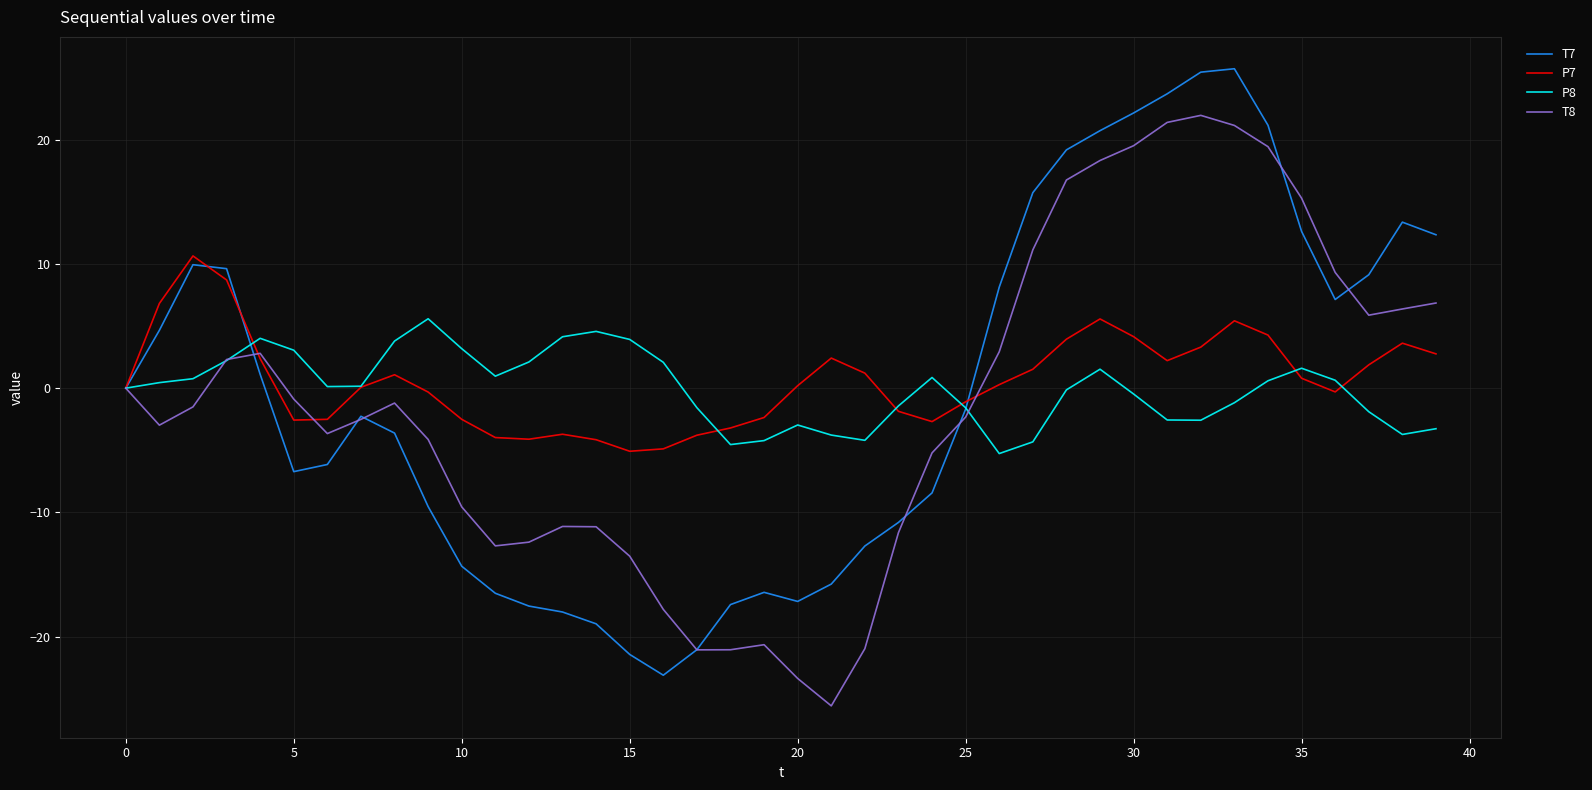

Which series has the largest total across all categories?

P7